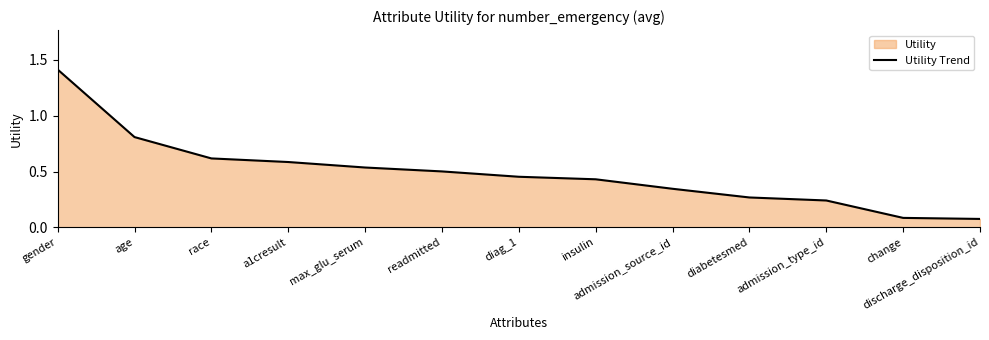

What is the minimum value shown in the chart?

0.1